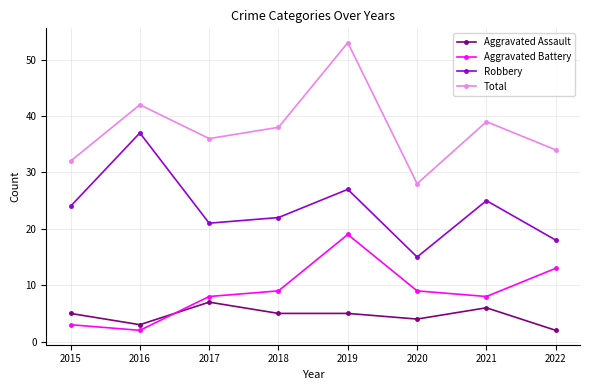

Which series has the largest total across all categories?

Total